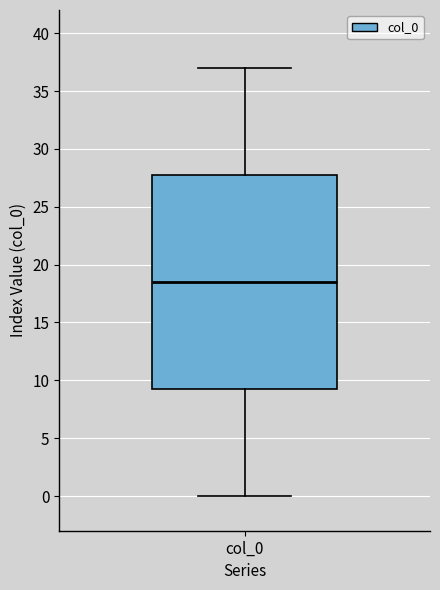

Transcribe this box plot: give where the median line is, the range the box spans, and where the two whiskers end, as read against the y-axis. The values are not printed on the chart, so give them approximately, as read against the axis.

median 18.5, box 9.5 to 28.0, whiskers 0.0 to 37.0